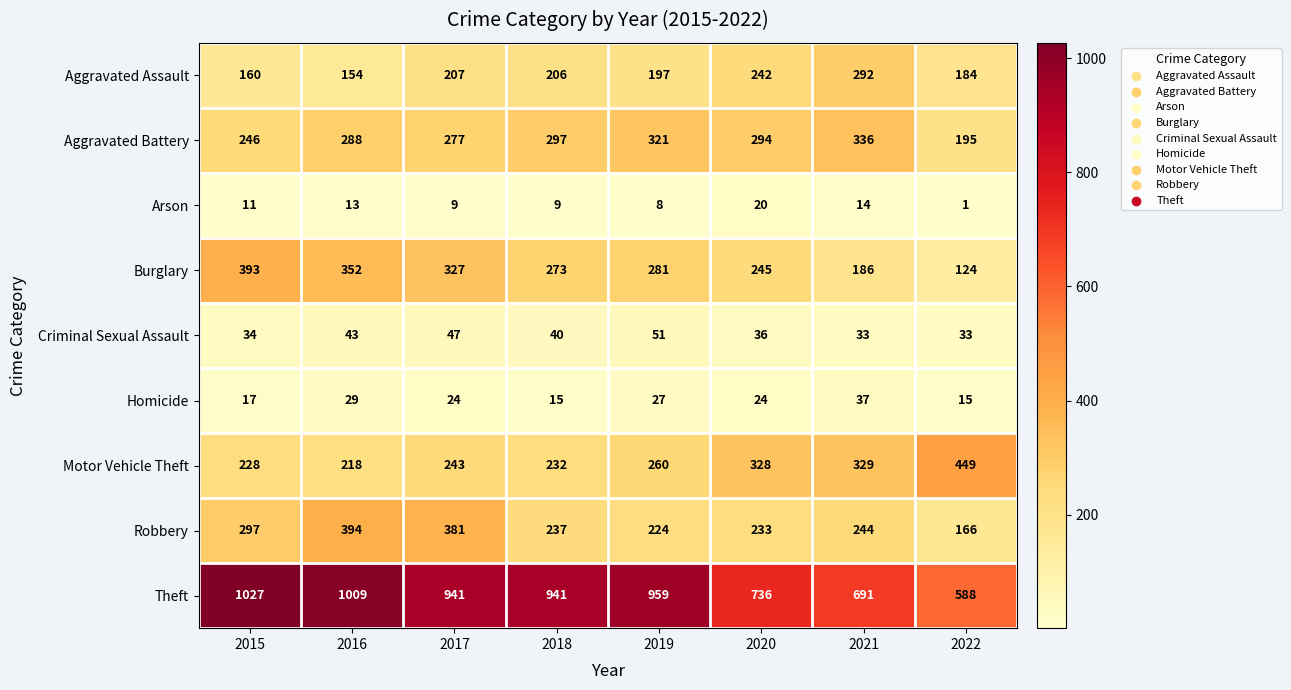

Is it true that Aggravated Battery equals 336 at 2021?

True